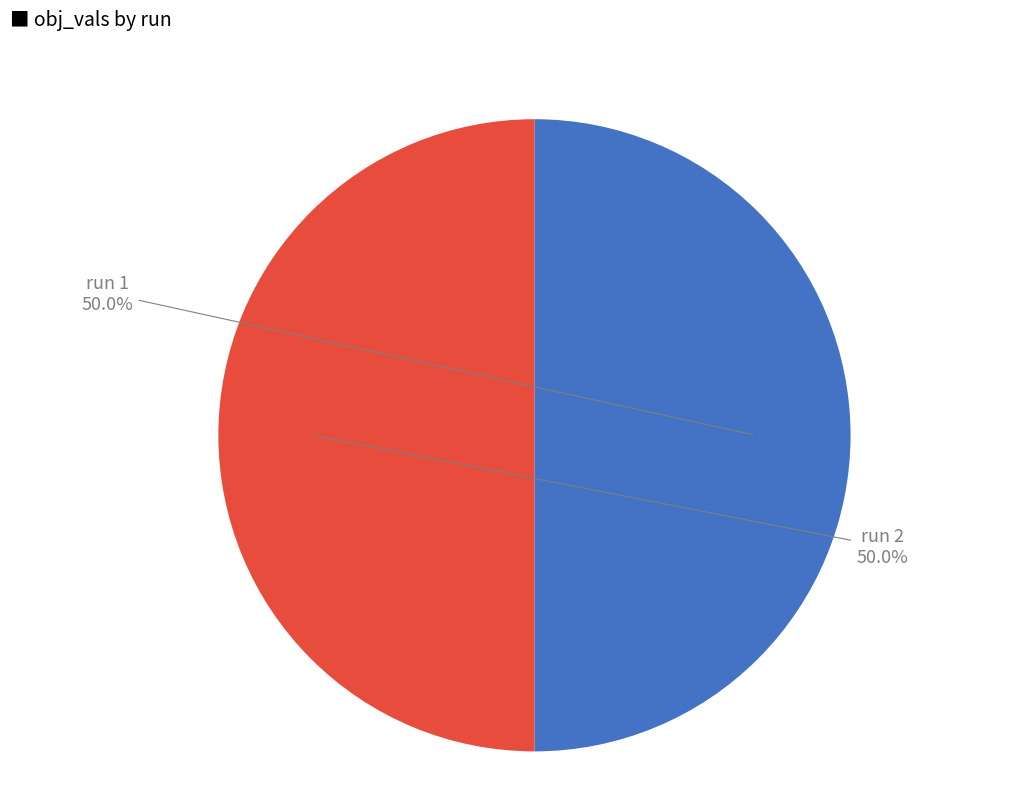

How many slices are in this pie chart?

2